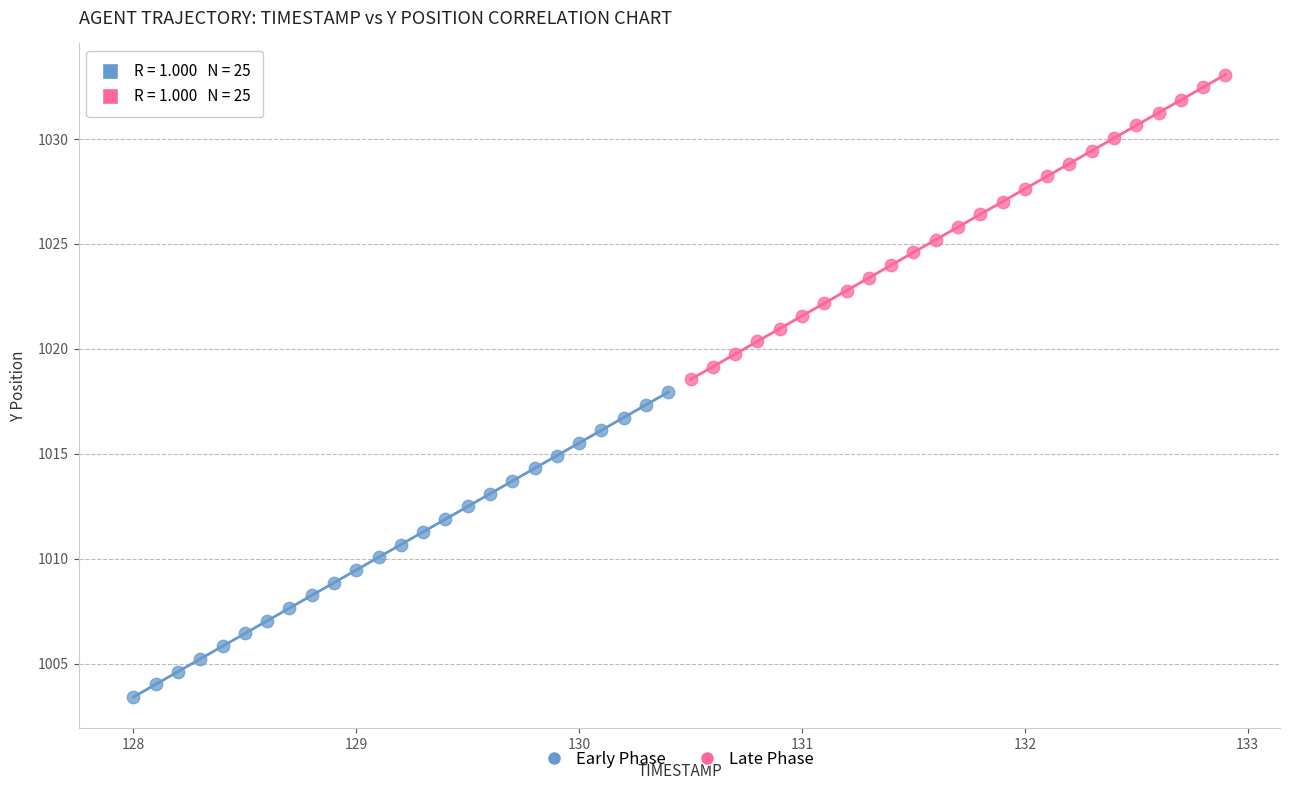

Which series contains the lowest Y value?

Early Phase